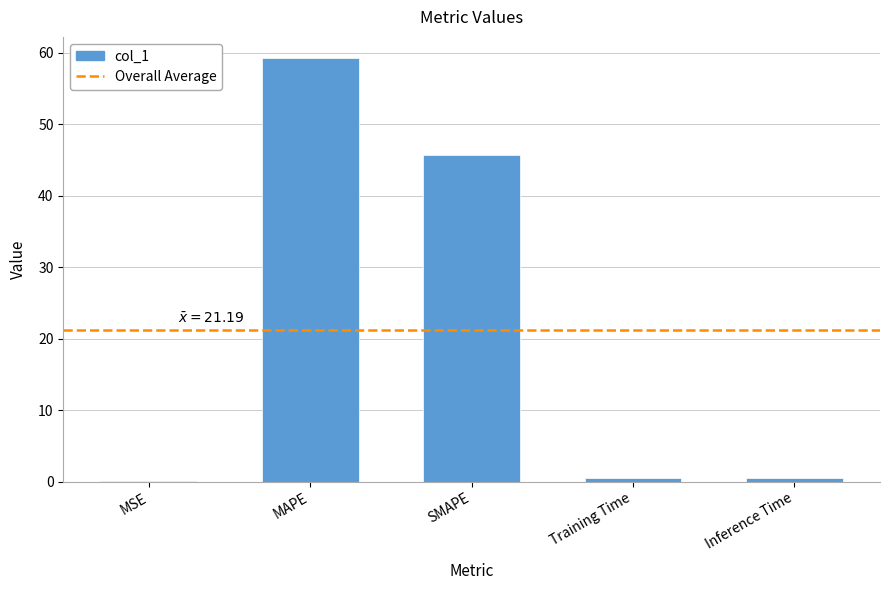

What is the difference between the values at SMAPE and Training Time?

45.2